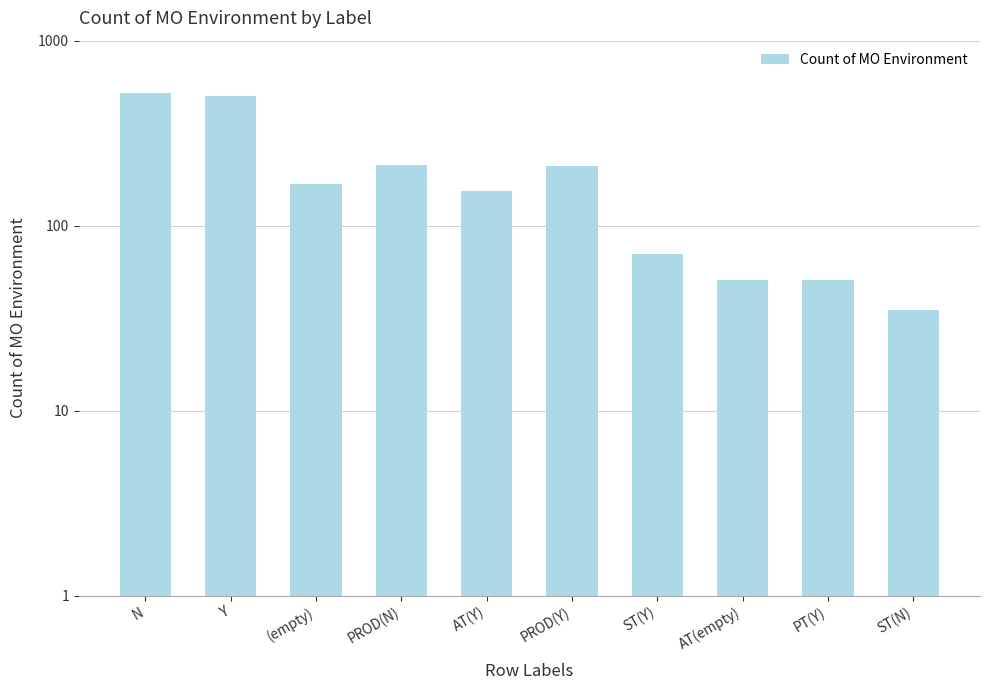

Approximately how many times larger is the value at AT(Y) compared to PROD(Y)?

0.7